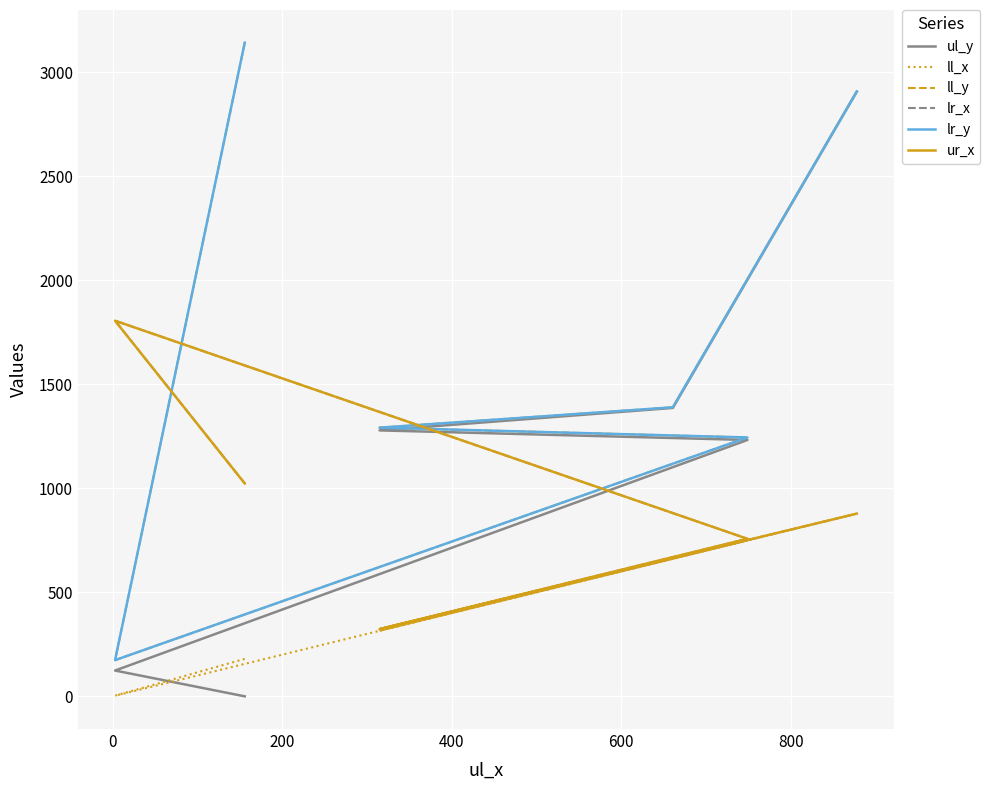

What is the value of the lr_y point at the 5th from the left?

1389